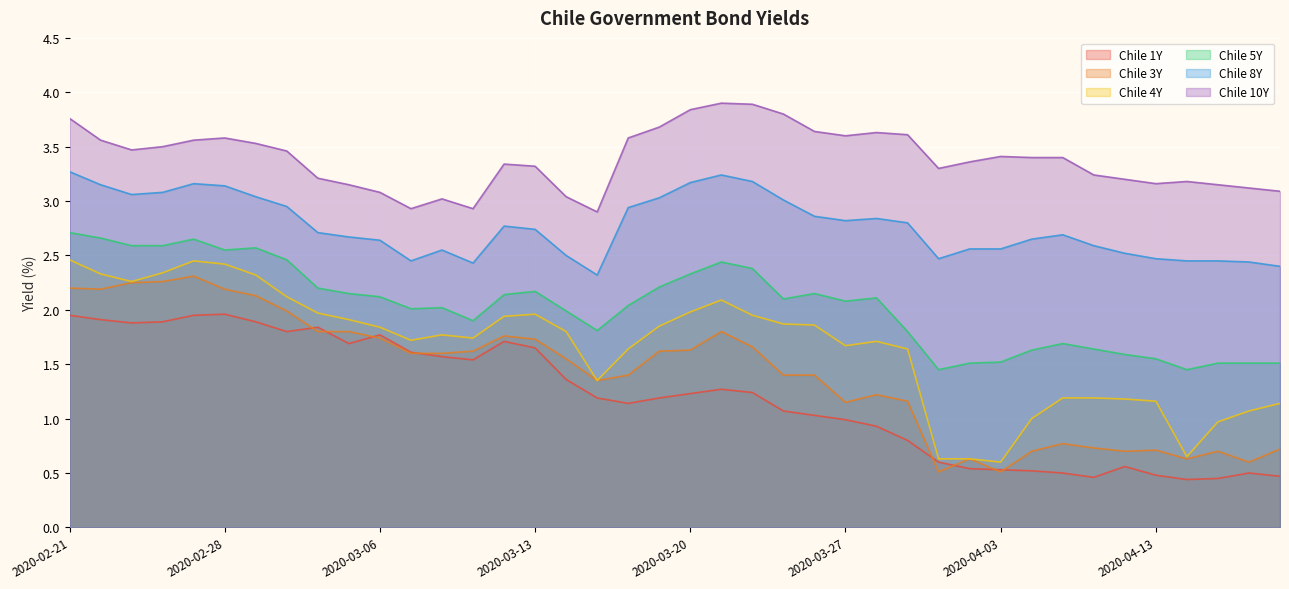

How many lines are shown in the chart?

6